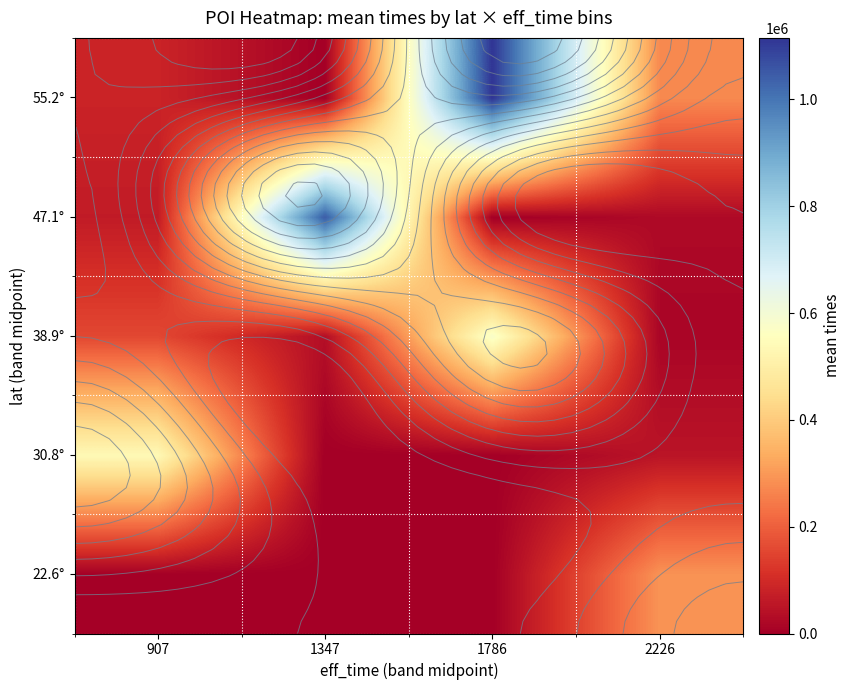

What is the maximum value for 22.6°?

290190.0